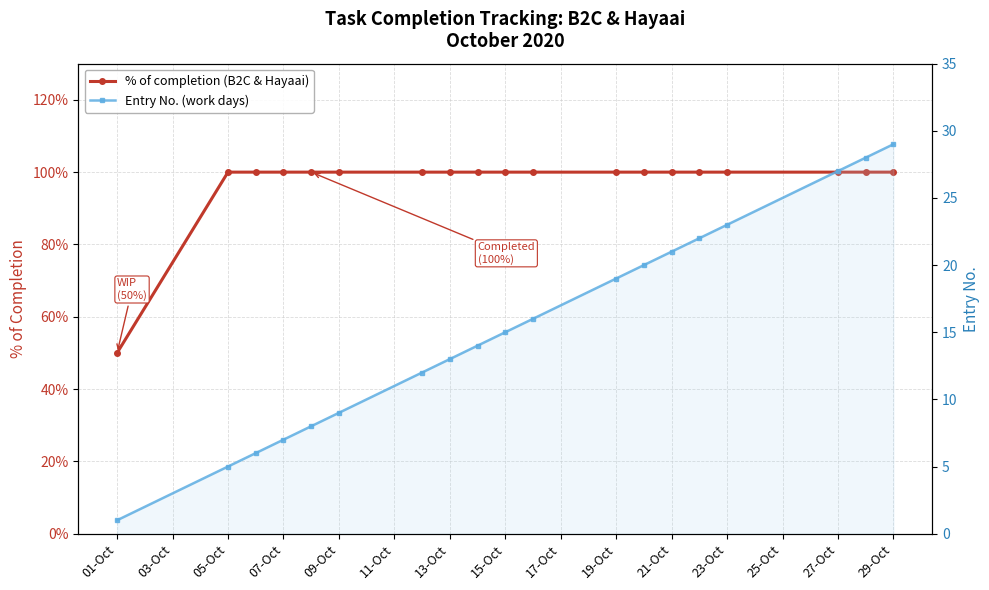

What is the total value across all series at 25-Oct?

21.0